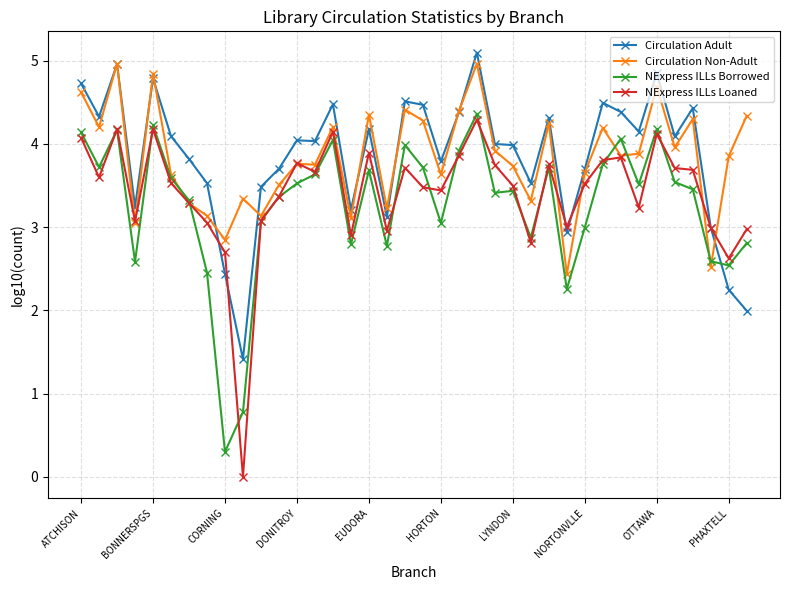

What is the greatest value displayed?

5.1